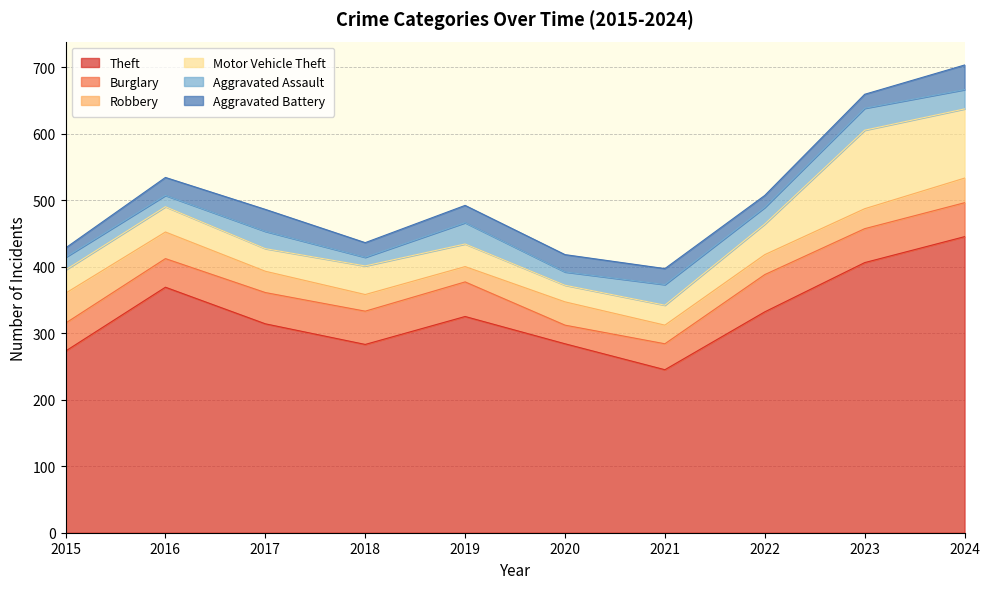

True or false: Motor Vehicle Theft has a value of 46 at 2022.

True